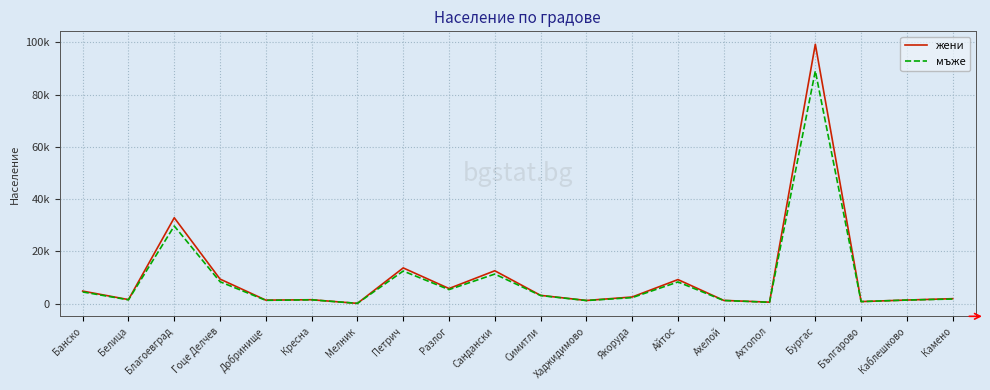

What value does the мъже series have at Ахелой, to the nearest 50?

1200